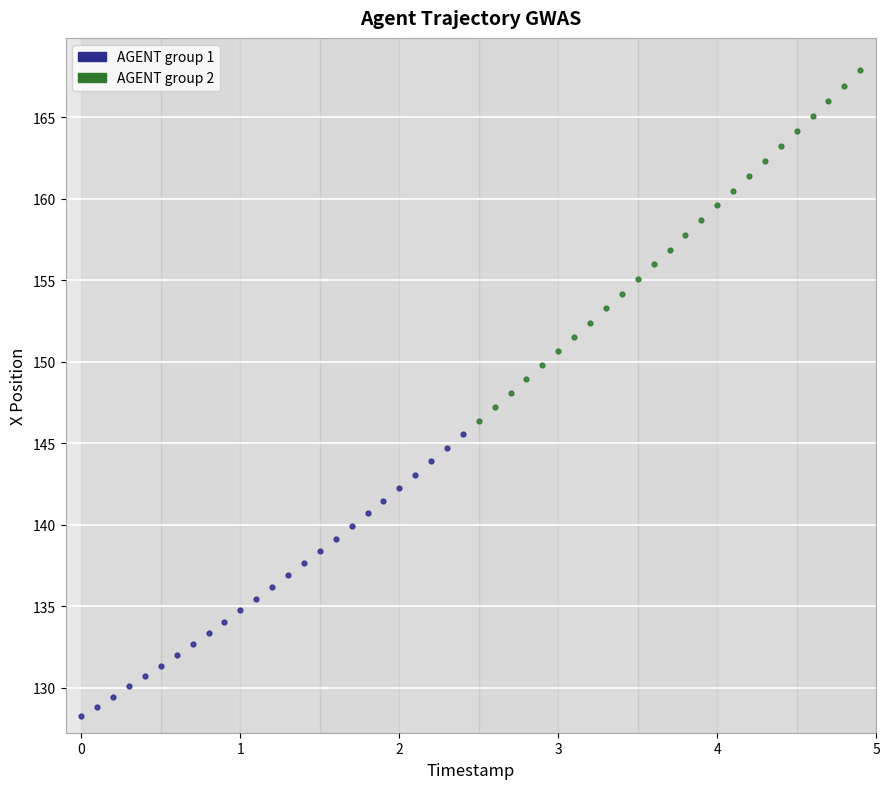

Which series reaches the maximum Y coordinate?

AGENT group 2